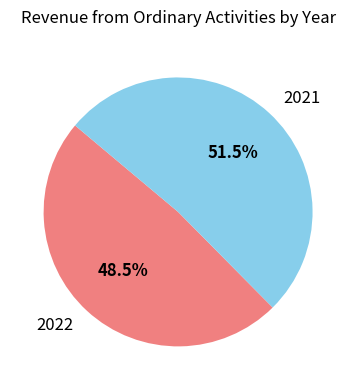

What is the ratio of the value at 2021 to the value at 2022?

1.1